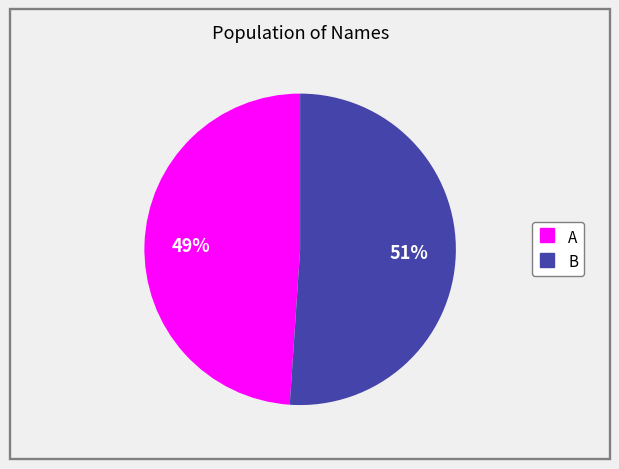

The A slice represents 49% of the pie. True or false?

True